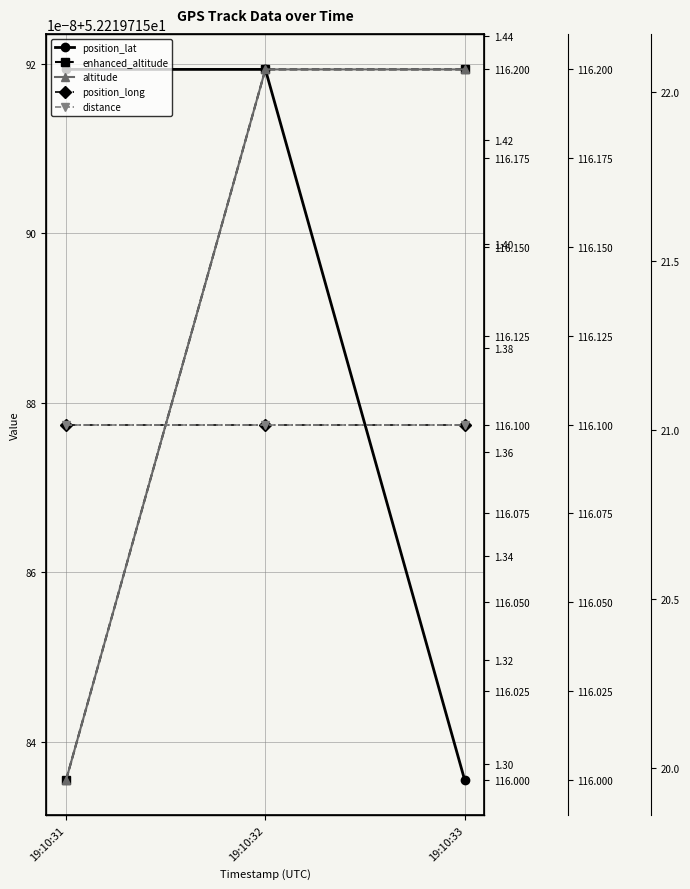

The value of enhanced_altitude at 19:10:32 is 116.2. True or false?

True